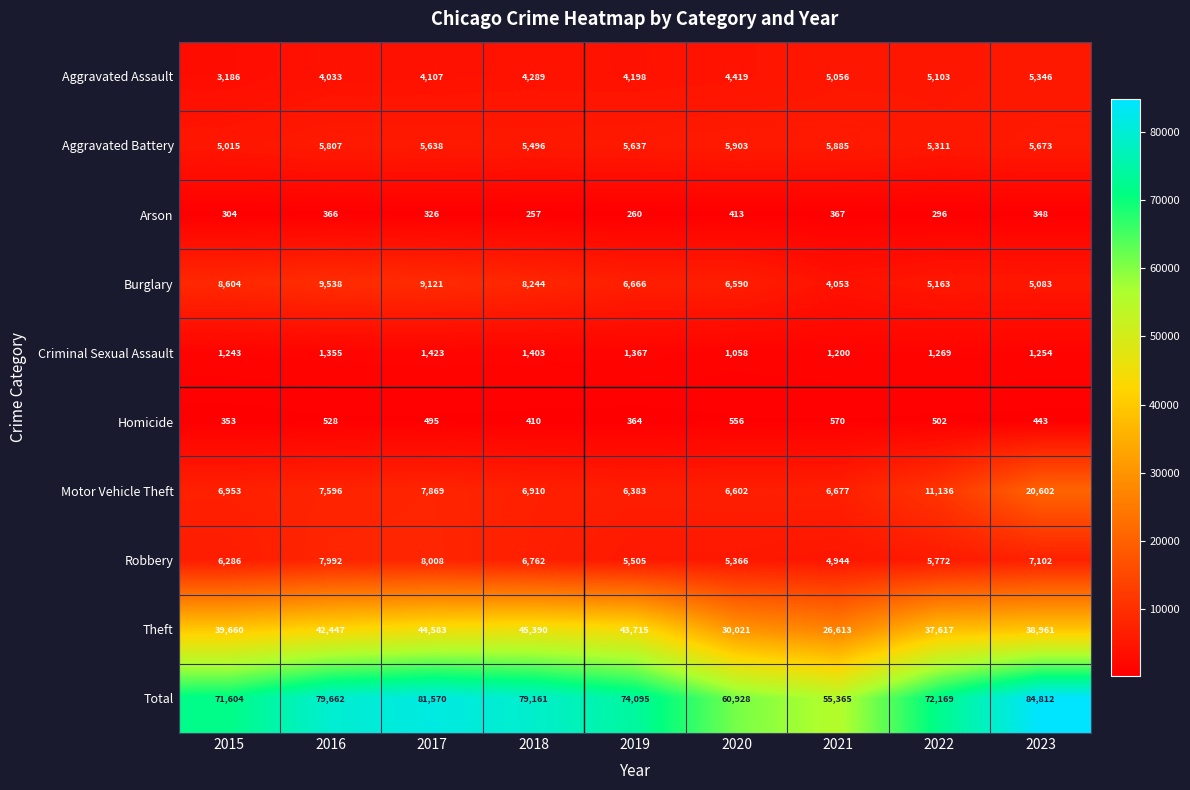

What is the sum of all Theft values?

349007